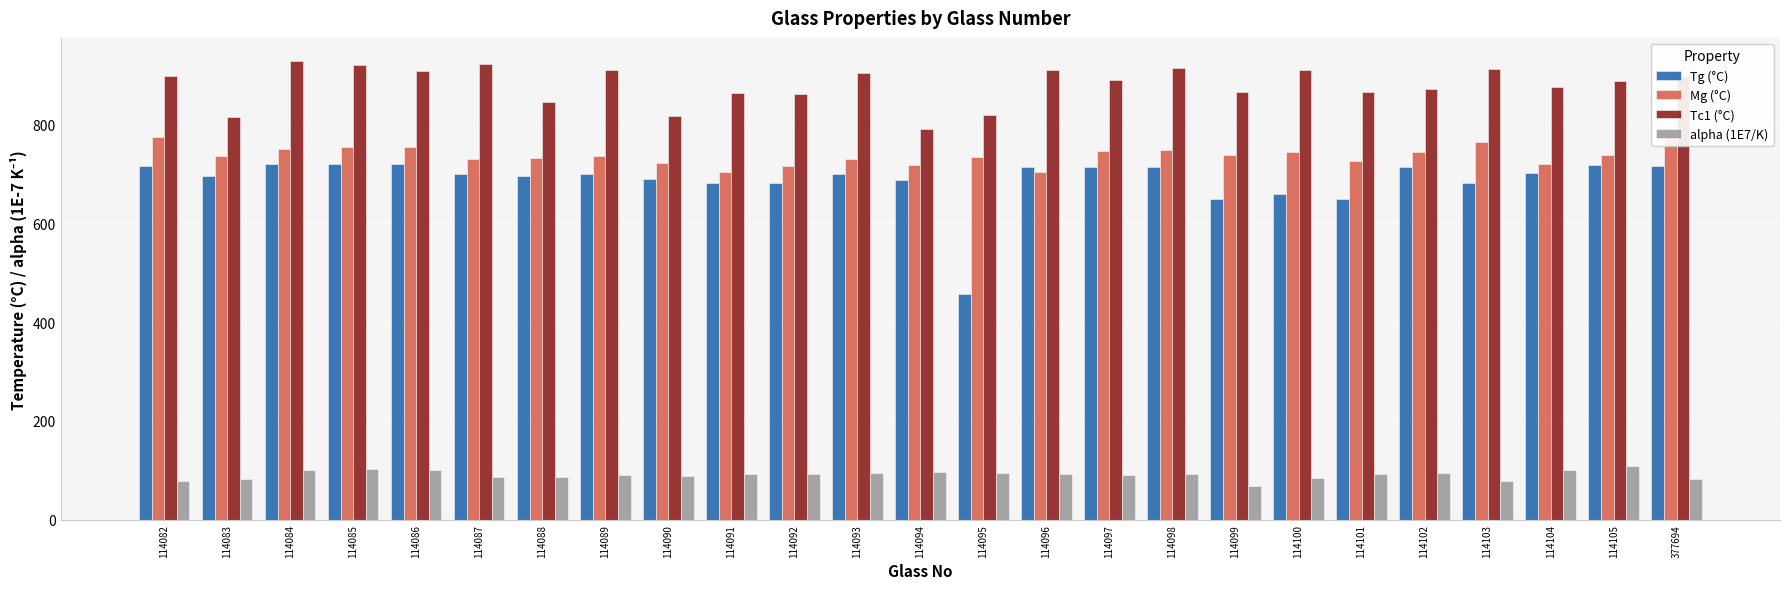

Which label corresponds to the smallest value in the chart?

114099